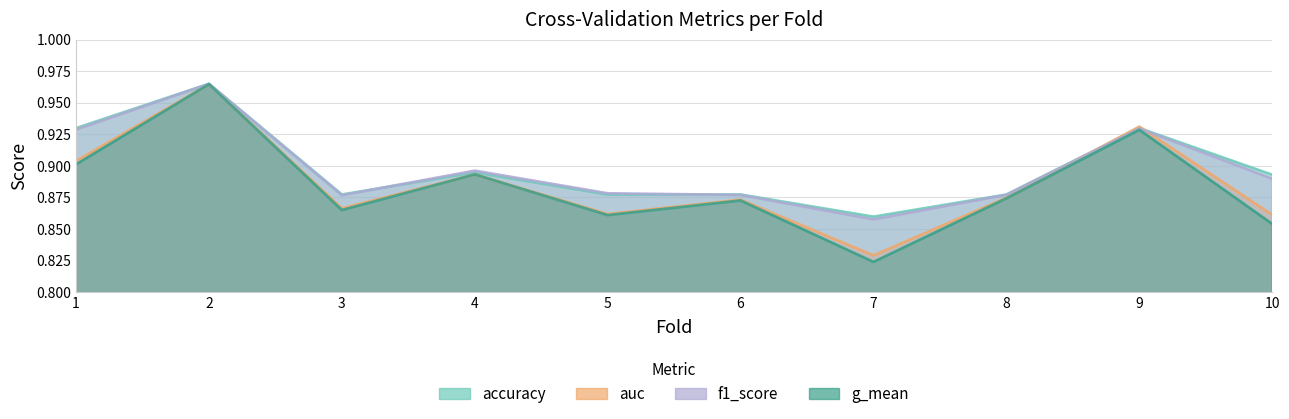

Is it true that accuracy equals 1.5 at 5?

False